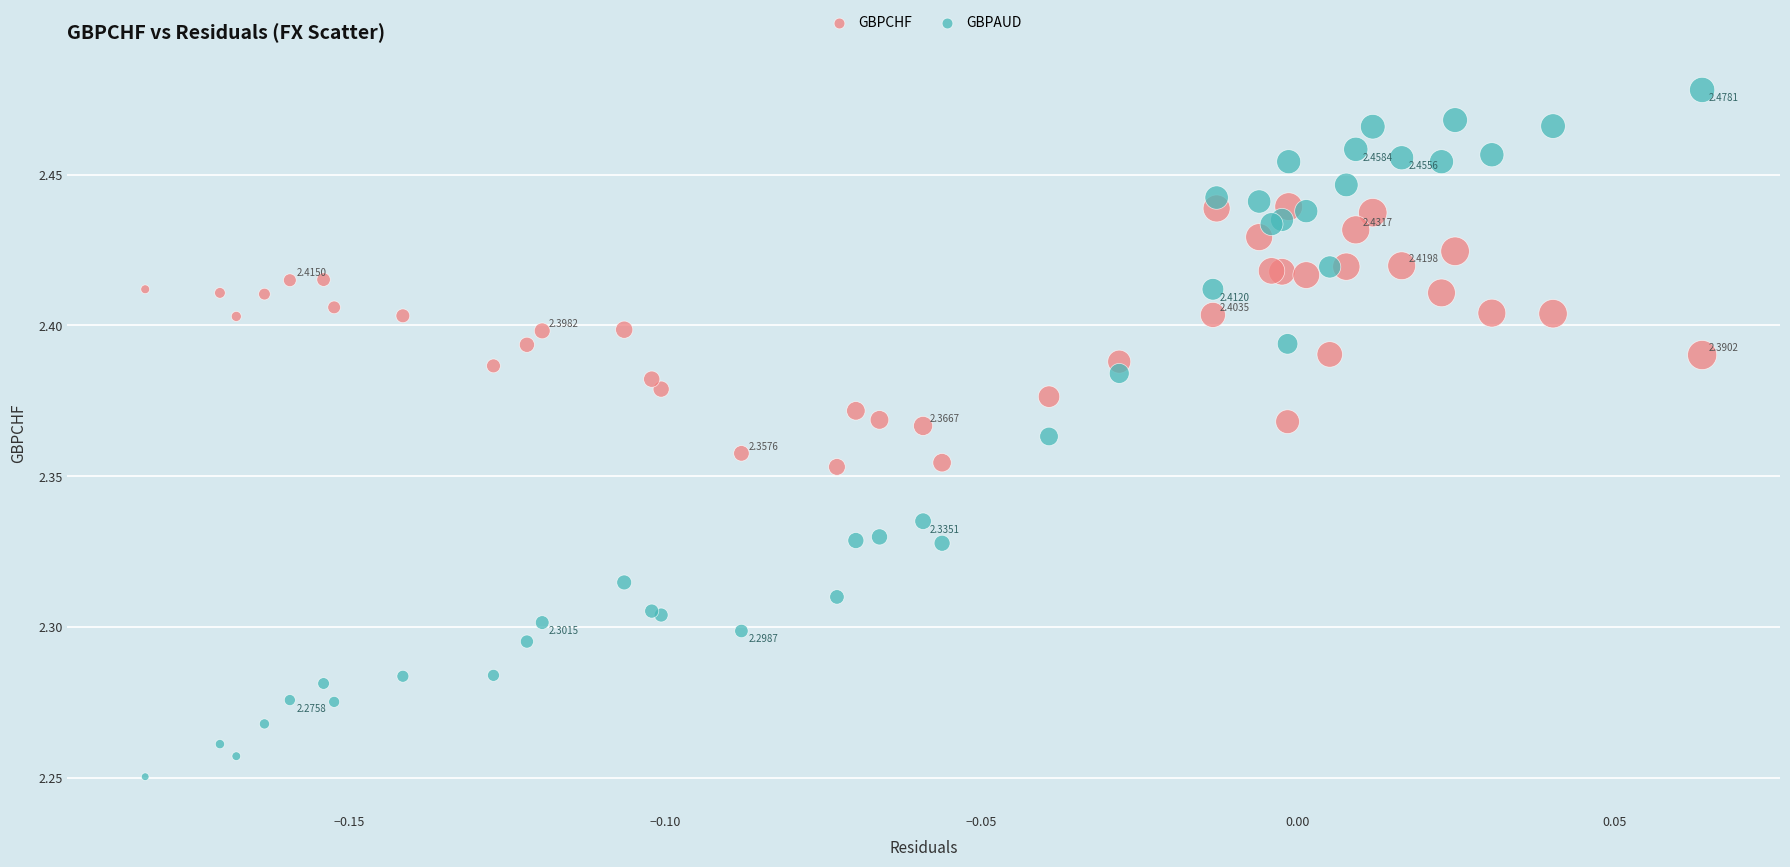

Which series reaches the minimum Y coordinate?

GBPAUD